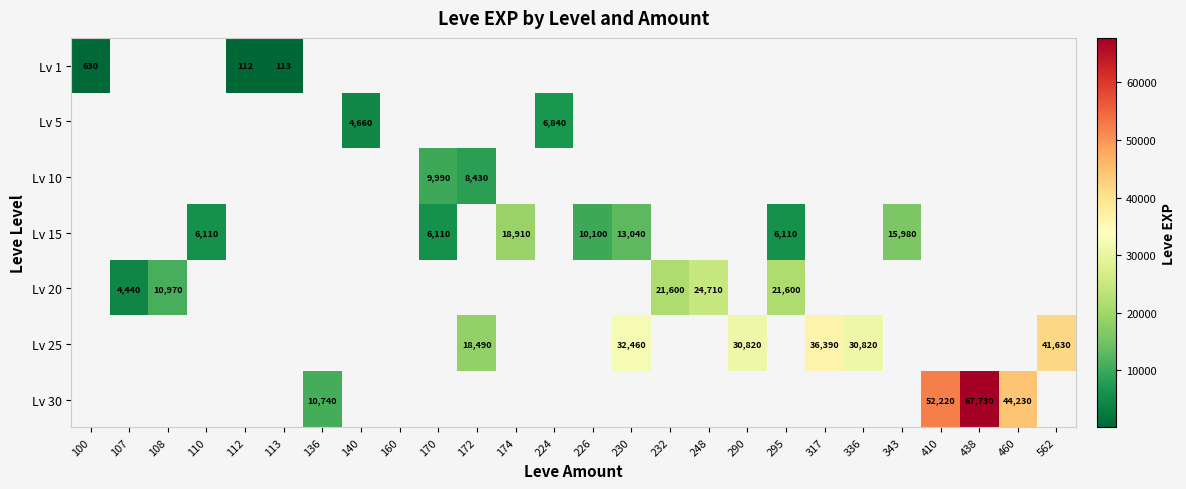

The Lv 25 series shows 36390 at 317. True or false?

True